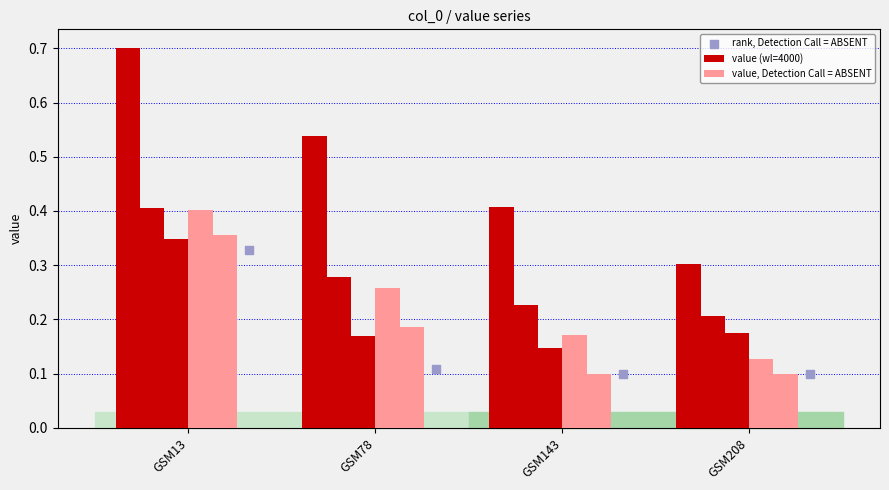

Which series contains the lowest Y value?

rank, Detection Call = ABSENT